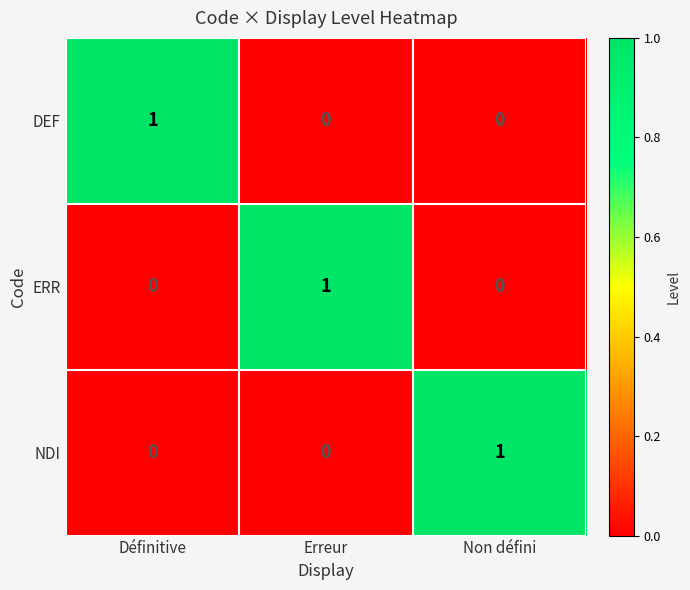

Reading left to right, transcribe all the data shown in this chart.

DEF: 1	0	0
ERR: 0	1	0
NDI: 0	0	1